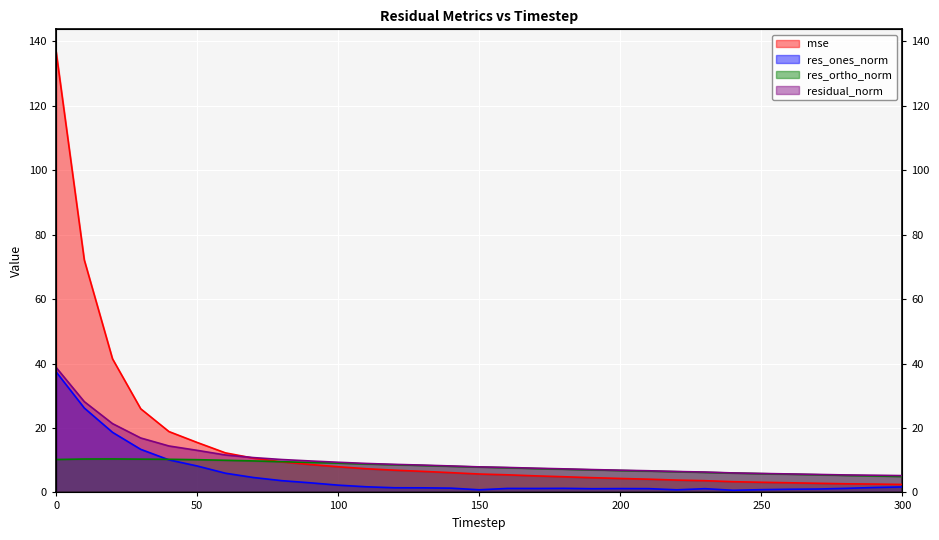

How many interior local peaks does the res_ortho_norm series have?

1